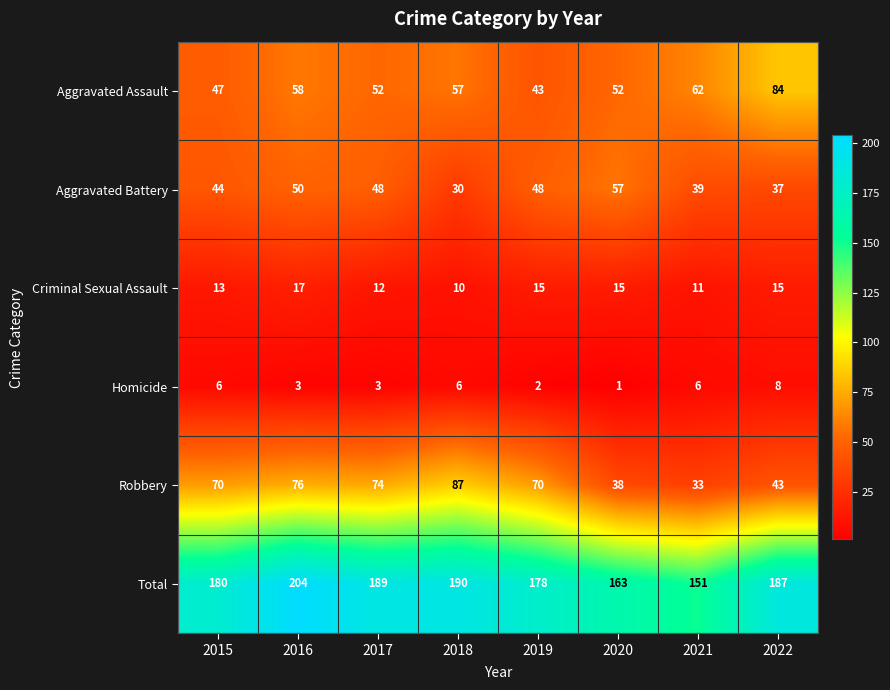

What is the sum of the Aggravated Battery values at 2017 and 2021?

87